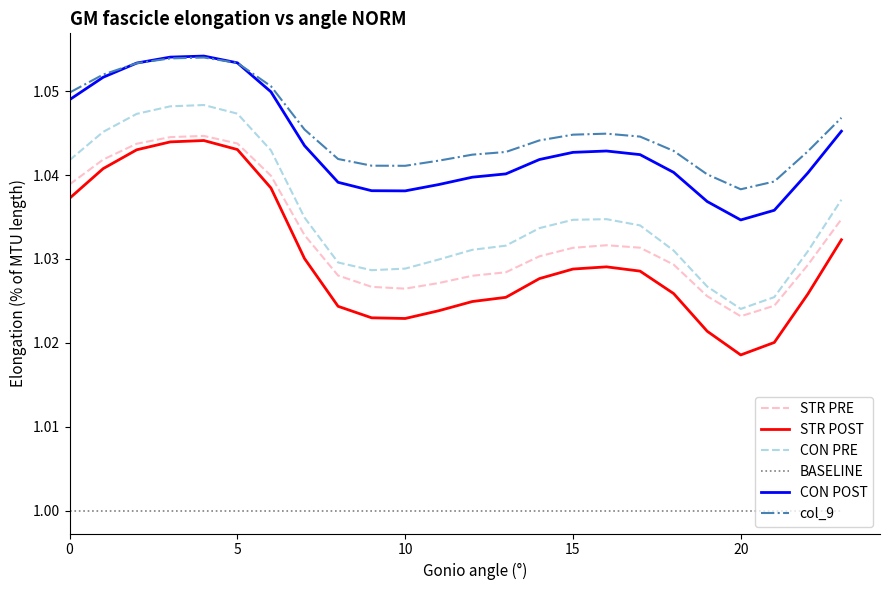

Does the chart have visible grid lines?

No